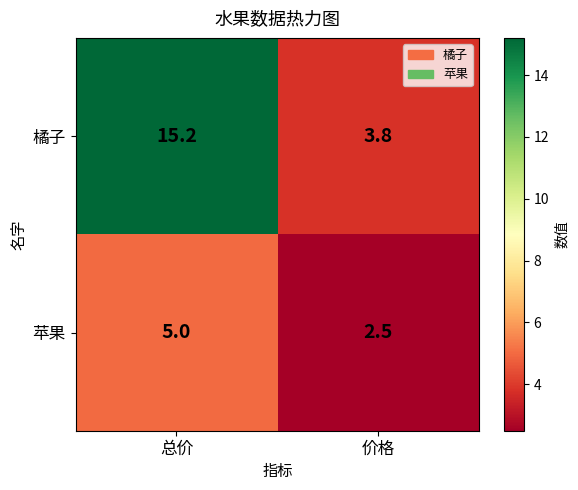

What is the spread (max minus min) of values at 价格?

1.3